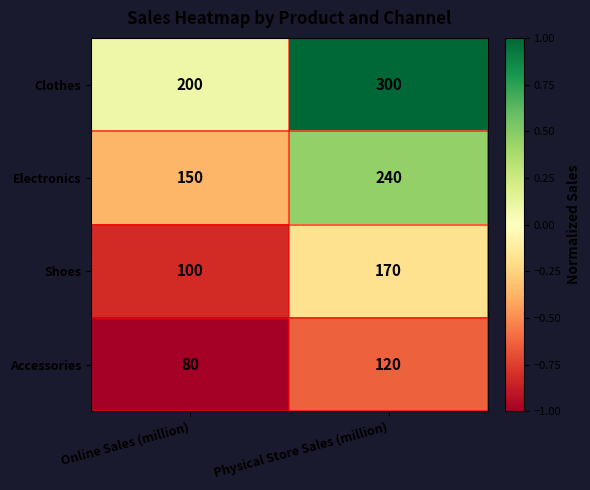

True or false: Shoes has a value of 170 at Physical Store Sales (million).

True